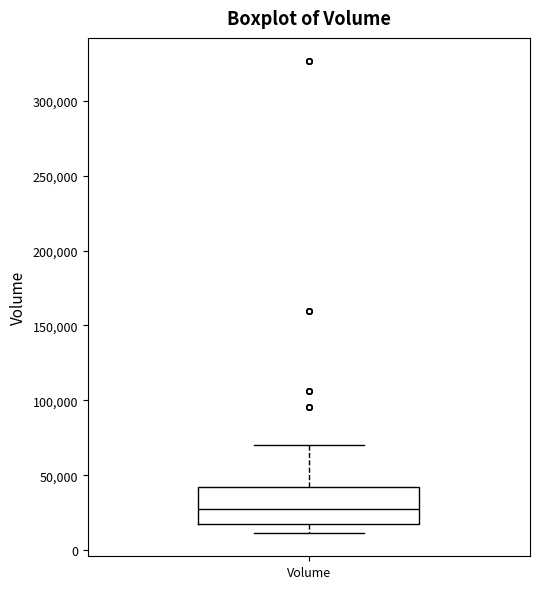

Transcribe this box plot: give where the median line is, the range the box spans, and where the two whiskers end, as read against the y-axis. The values are not printed on the chart, so give them approximately, as read against the axis.

median 30000, box 20000 to 40000, whiskers 10000 to 70000